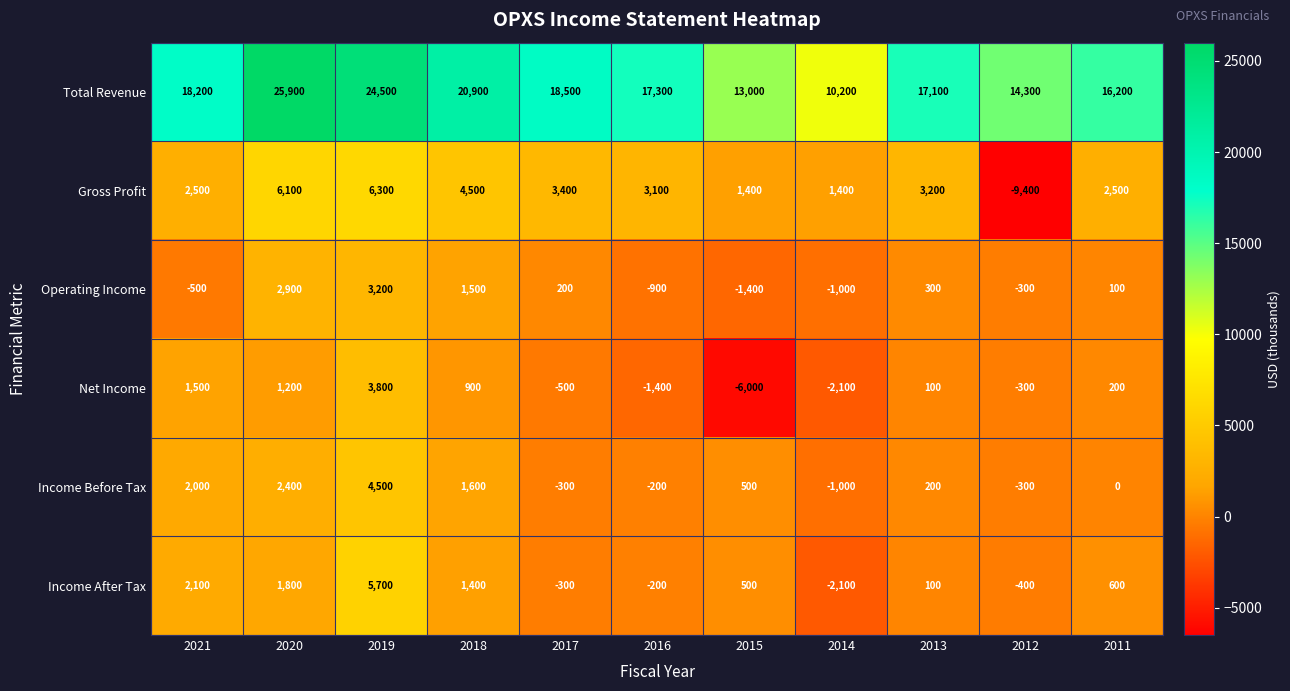

Rank the series by their maximum value, from highest to lowest.

Total Revenue, Gross Profit, Income After Tax, Income Before Tax, Net Income, Operating Income